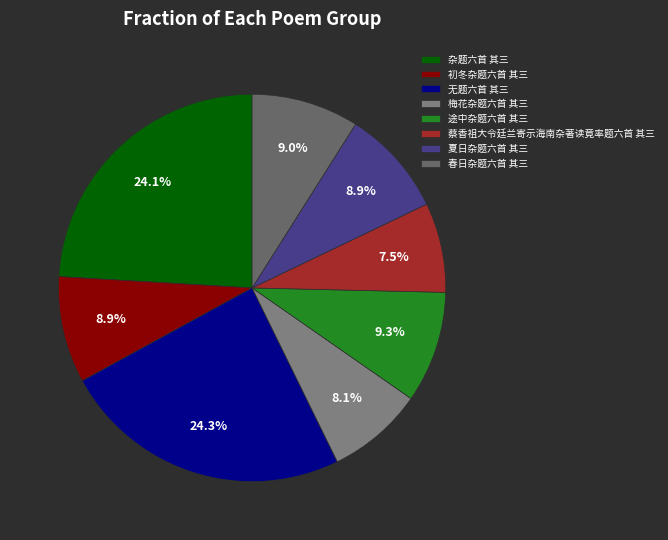

What percentage do 途中杂题六首 其三 and 春日杂题六首 其三 together represent?

18.3%